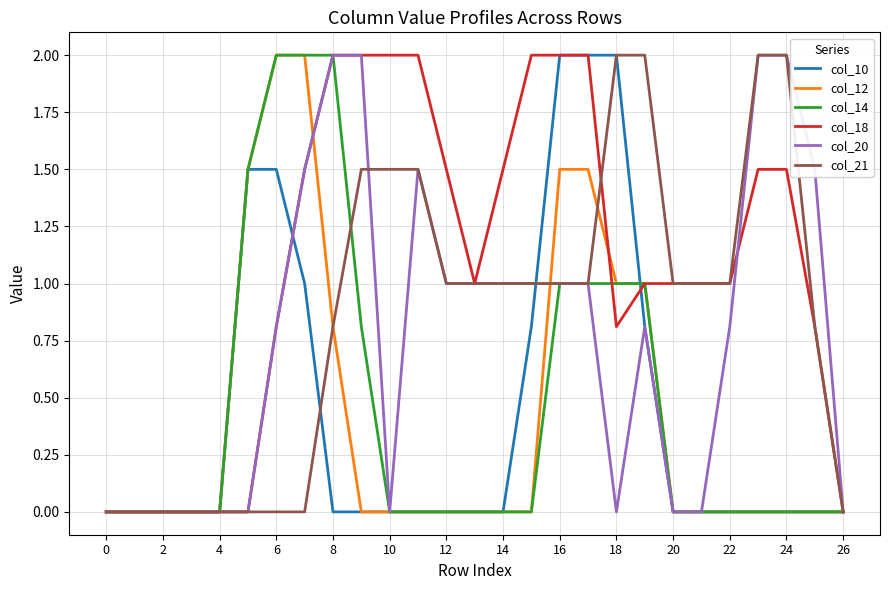

Which series has the largest total across all categories?

col_18